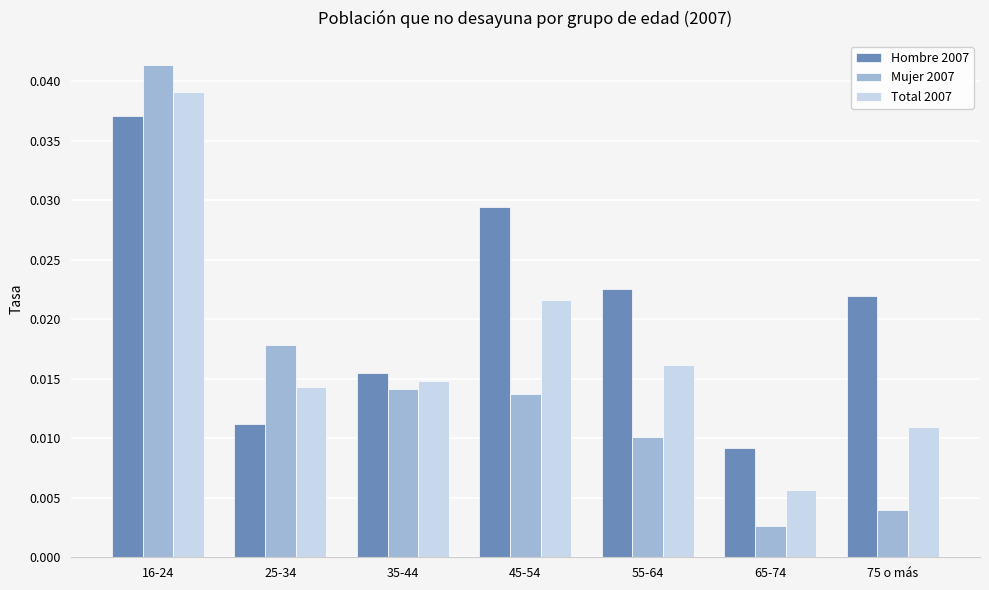

Which series has the largest total across all categories?

Hombre 2007